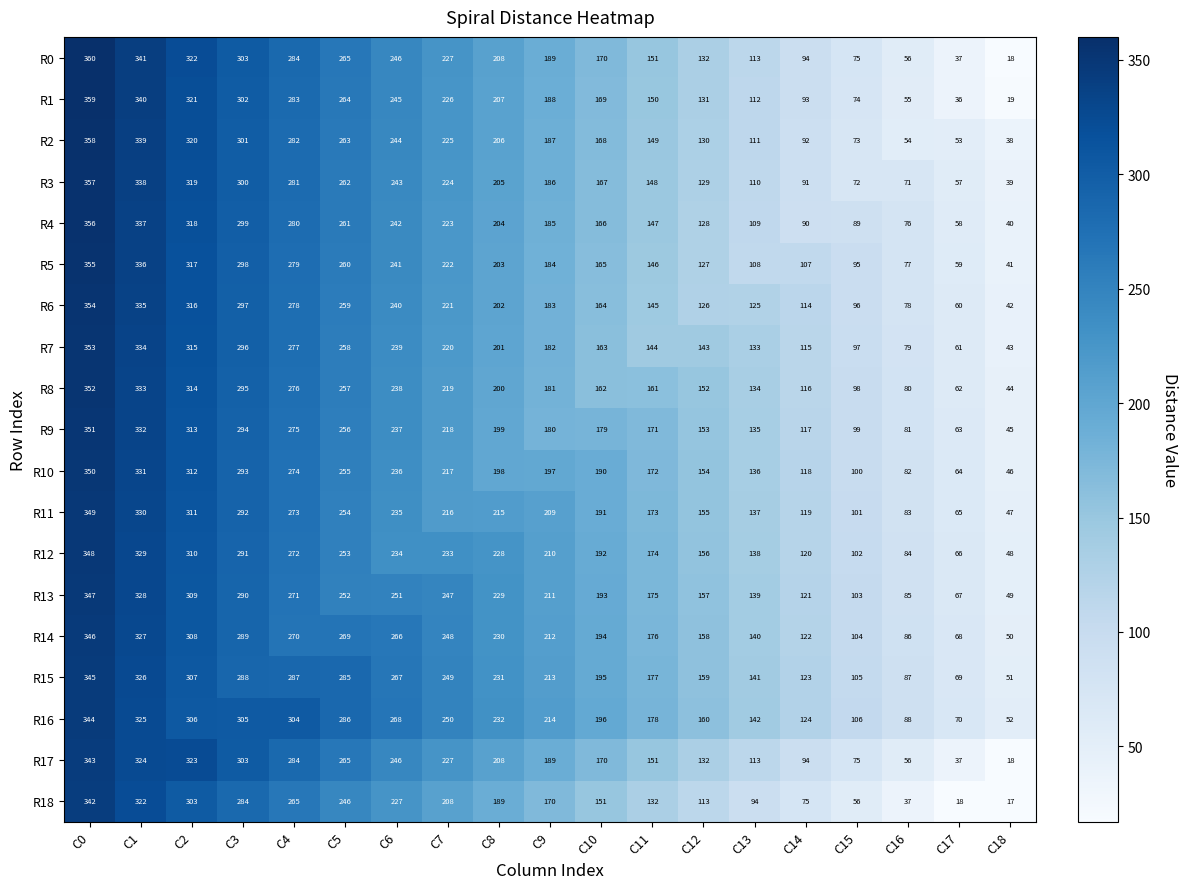

Rank the series by their maximum value, from lowest to highest.

R18, R17, R16, R15, R14, R13, R12, R11, R10, R9, R8, R7, R6, R5, R4, R3, R2, R1, R0